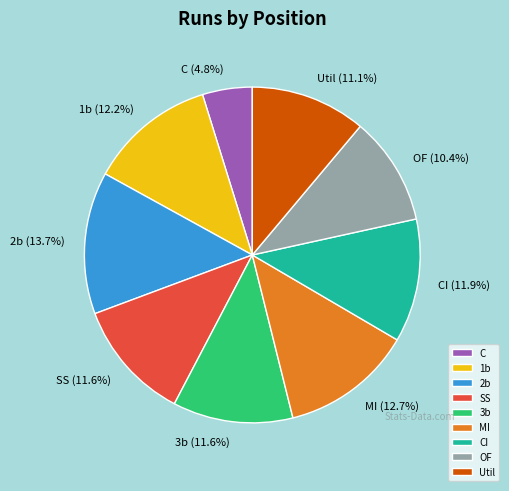

To the nearest percent, what is the difference between the largest and smallest slice percentages?

9%